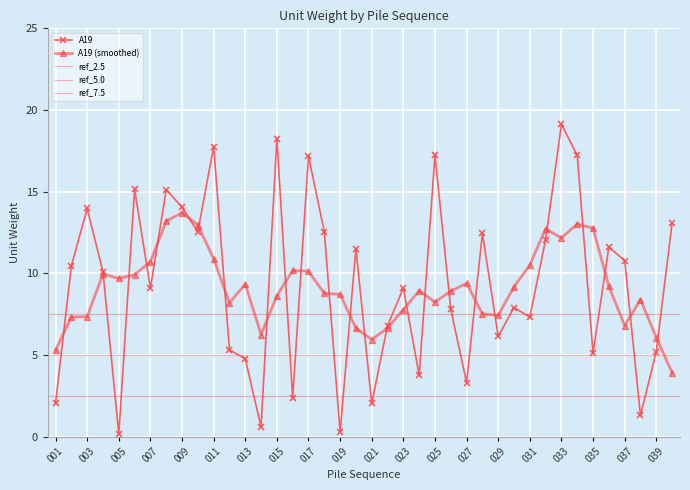

Which has a higher value, 007 or 040?

040